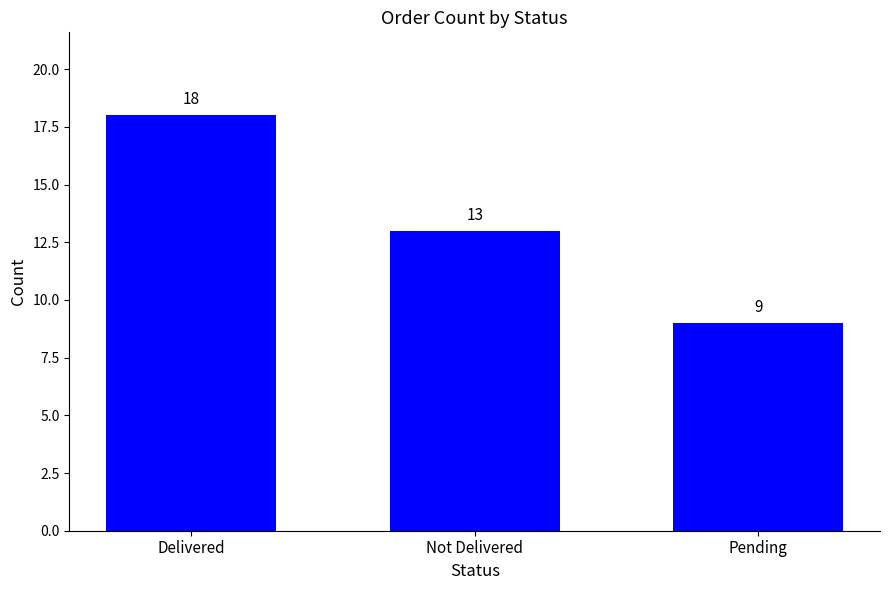

What is the change in value from Not Delivered to Pending?

-4